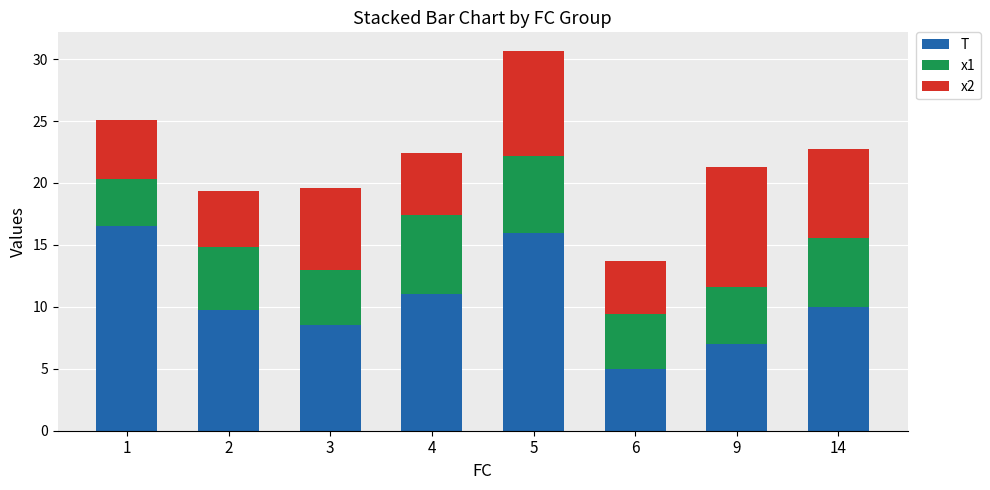

Read the T value at 1.

16.5